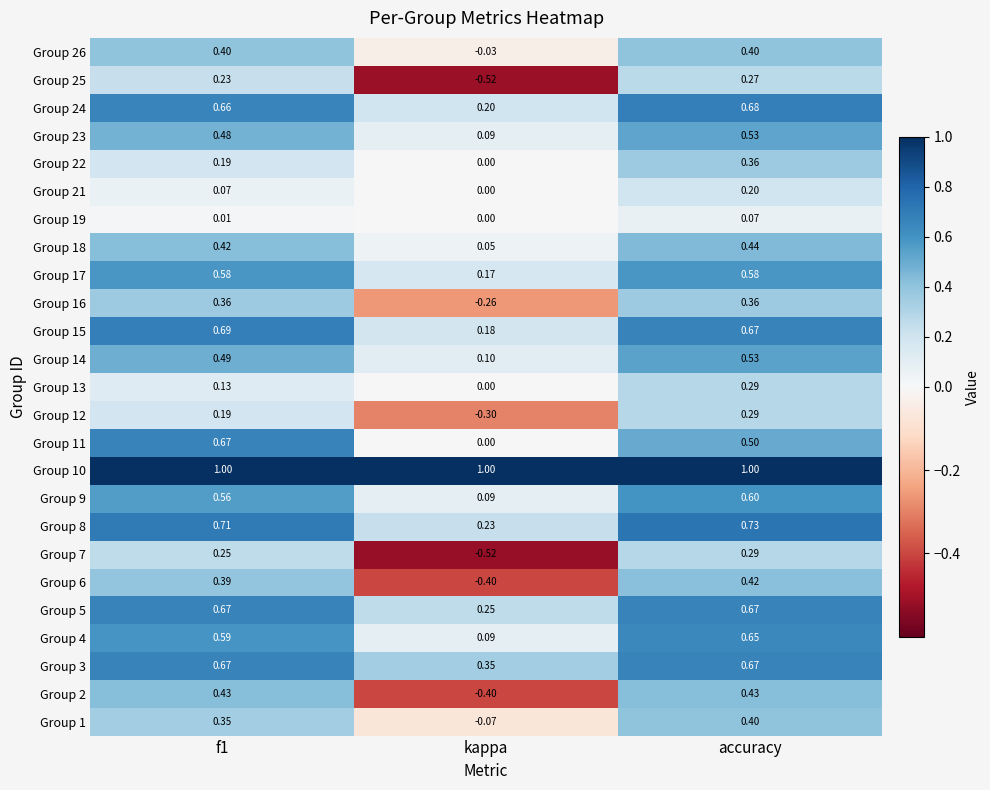

At which category is the sum across all series the highest?

accuracy